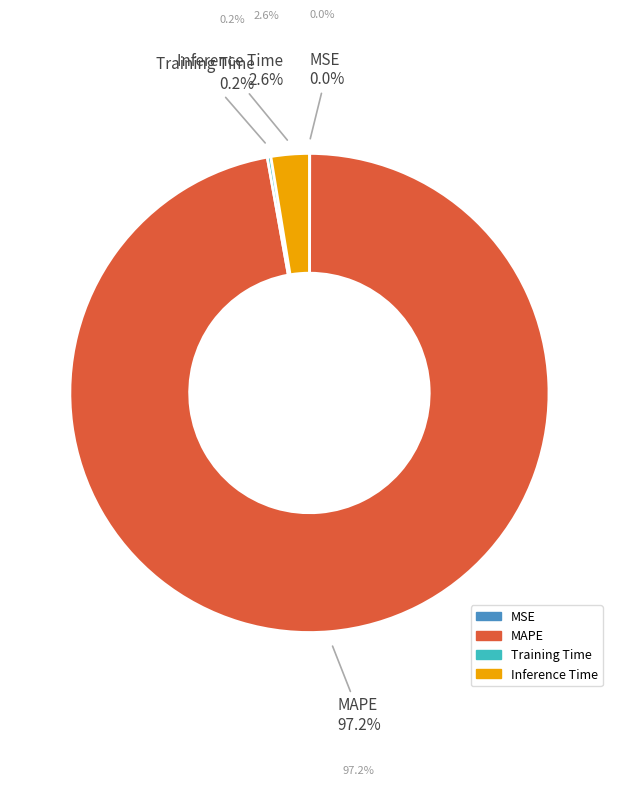

Does any single category account for the majority?

Yes